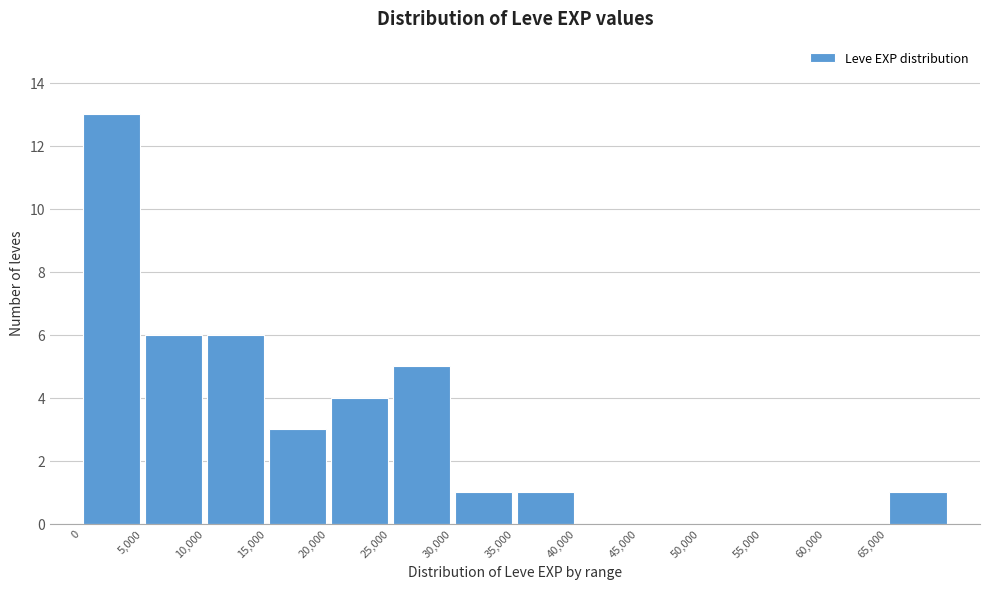

What is the height of the bar covering 25000 to 30000 on the x-axis? The values are not printed on the chart, so give them approximately, as read against the axis.

5